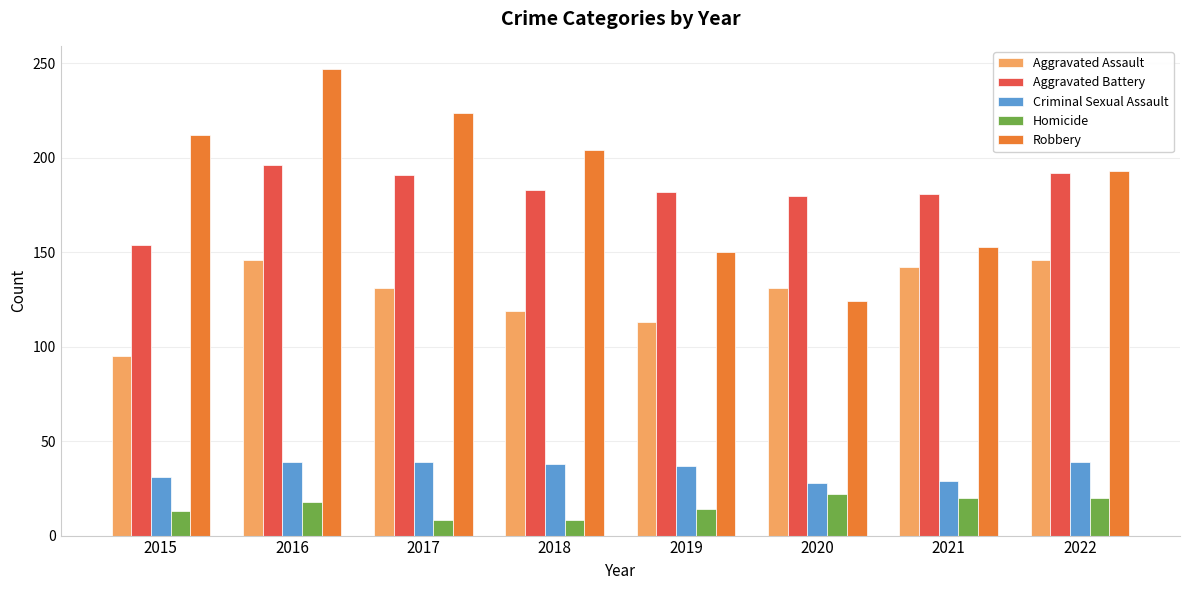

What is the difference between the Homicide values at 2022 and 2020?

2